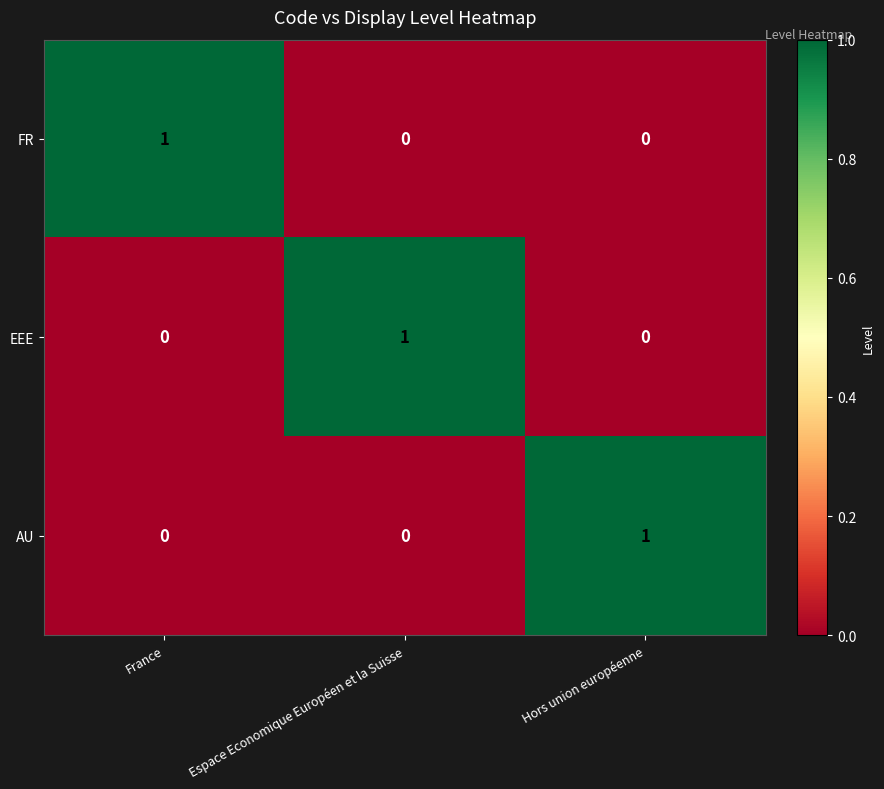

At how many categories does at least one series exceed 0?

3